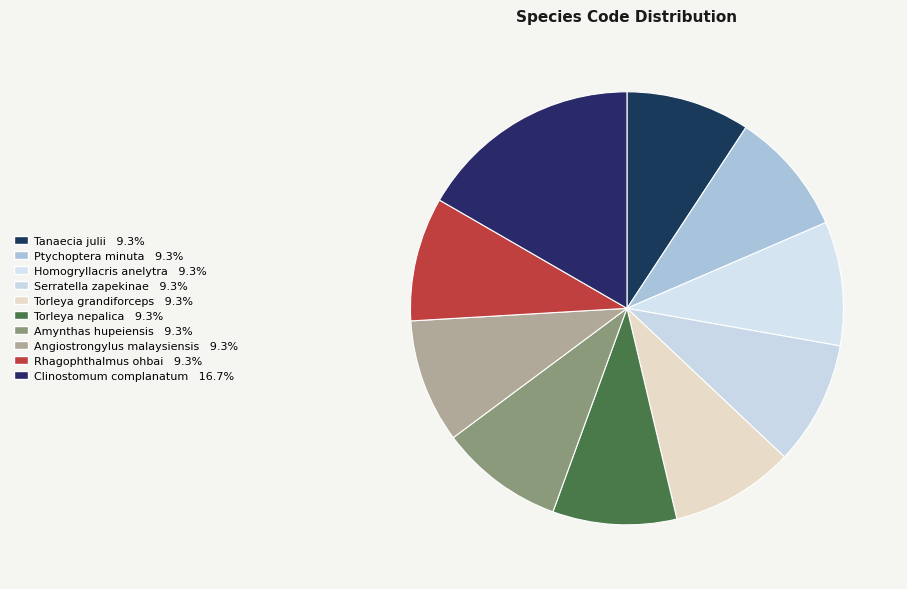

What percentage is the Clinostomum complanatum slice, to the nearest percent?

17%